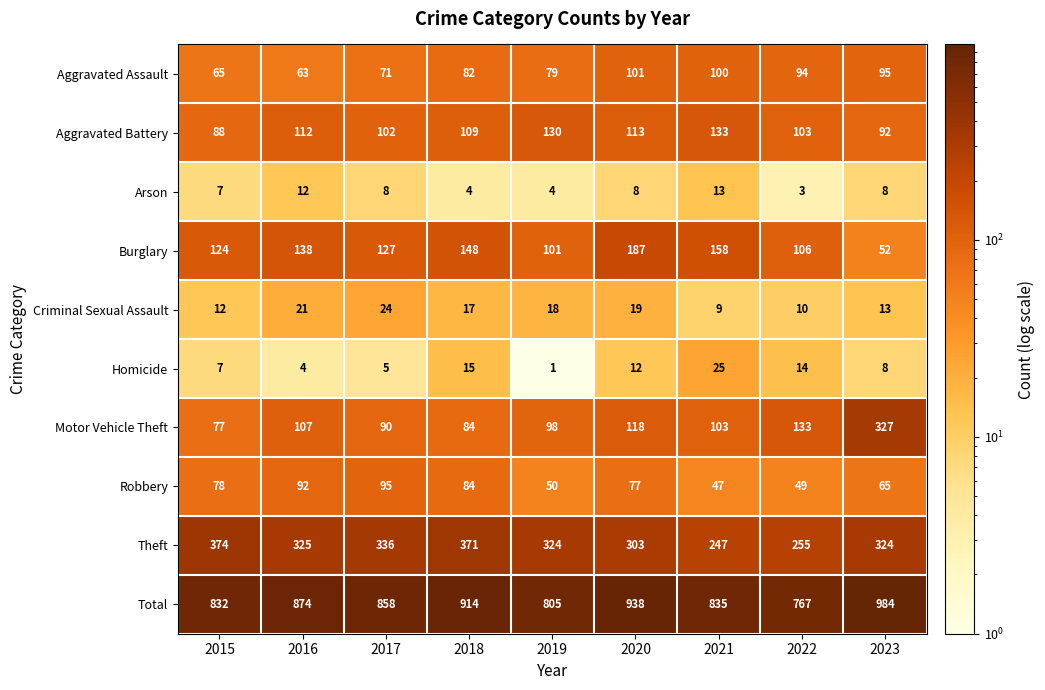

What is the sum of the Burglary values at 2022 and 2021?

264